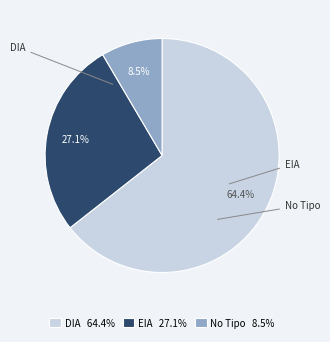

Rank the categories by value from lowest to highest.

No Tipo 8.5%, EIA 27.1%, DIA 64.4%